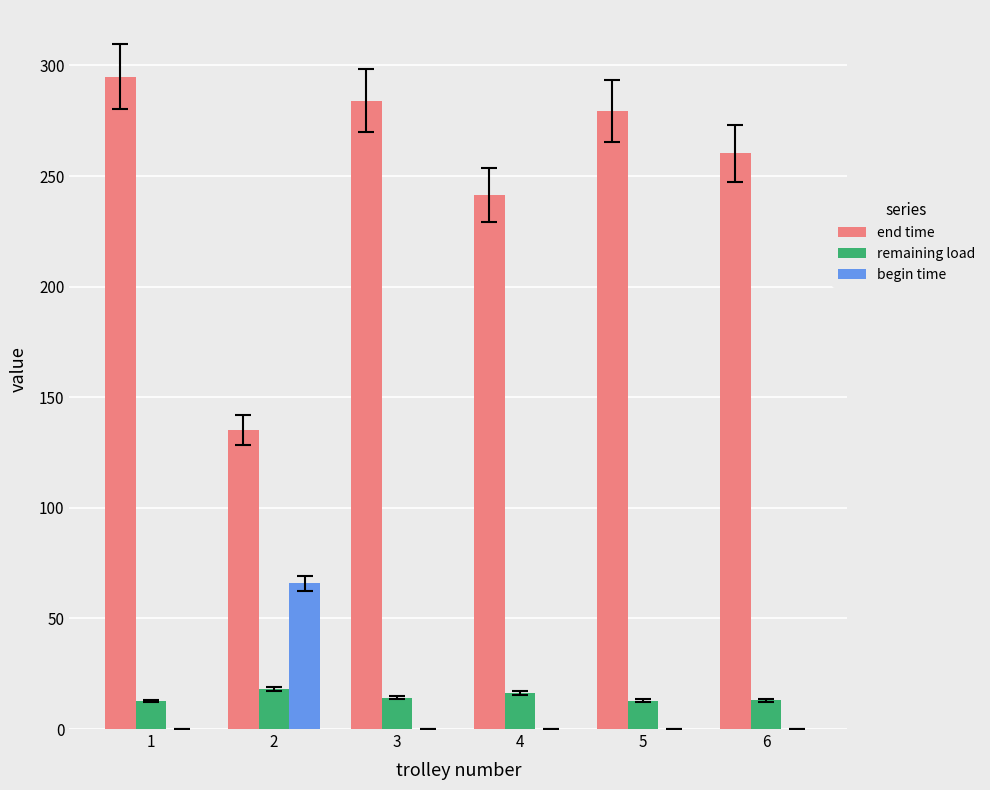

What is the sum of all end time values?

1495.1